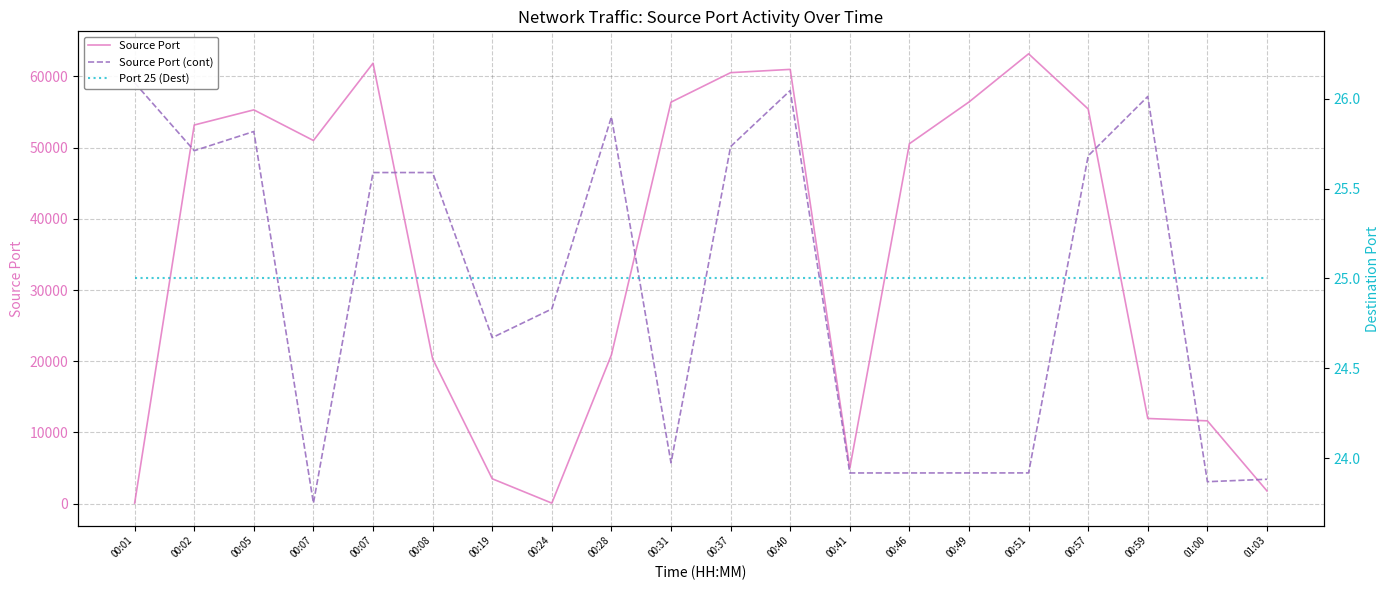

List the series in order of their peak value, lowest first.

Port 25 (Dest), Source Port (cont), Source Port